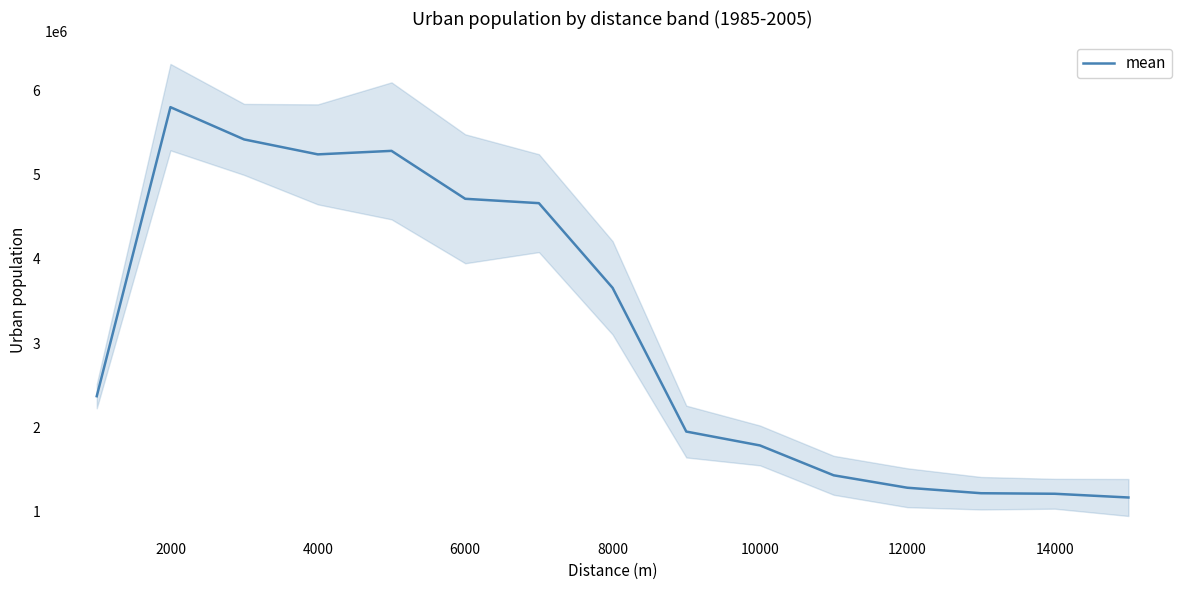

What is the lowest value of the mean series?

1168235.6